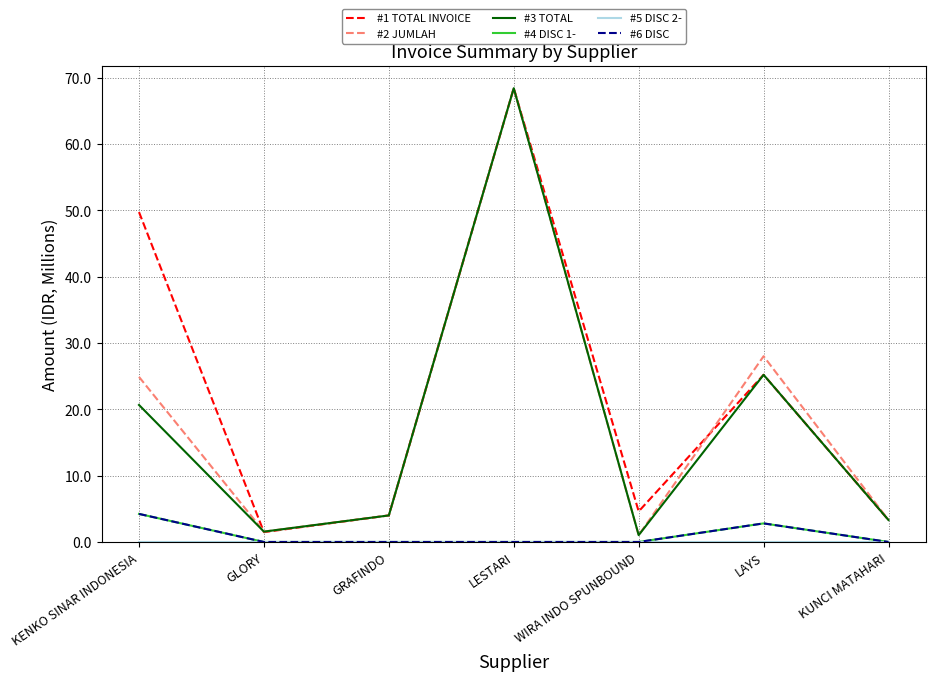

Is this an area chart (filled region under the line)?

No